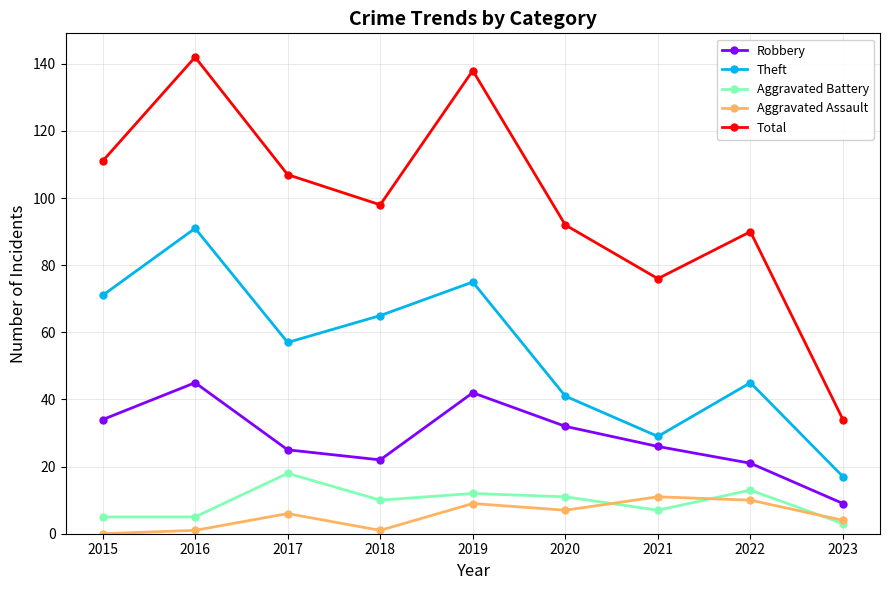

How many lines are shown in the chart?

5